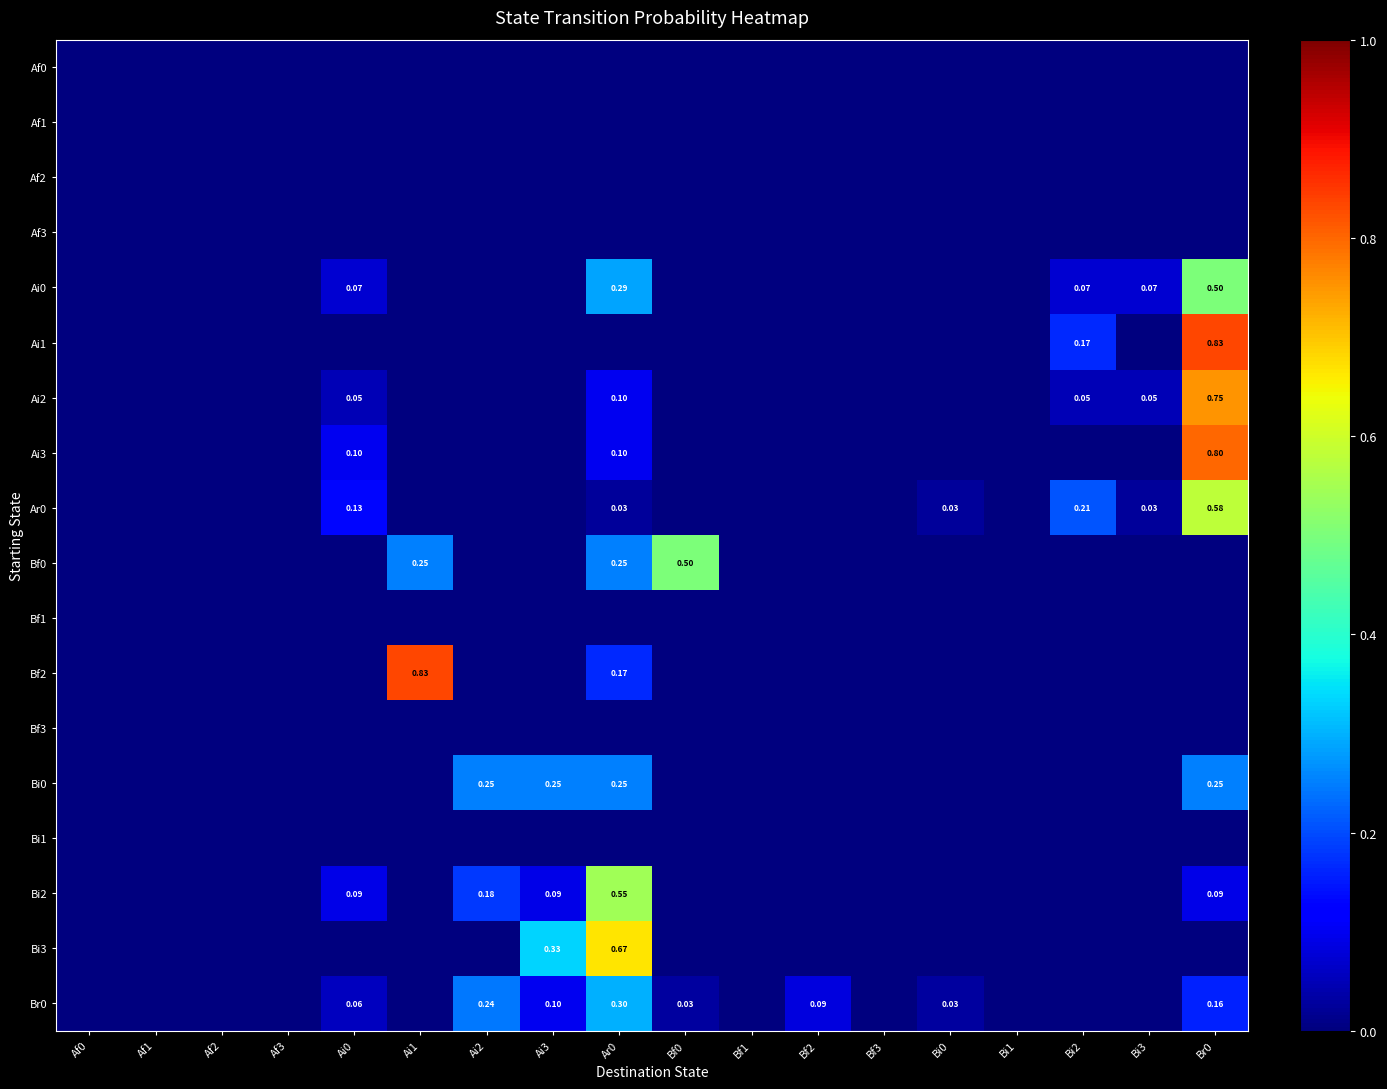

The Ar0 series shows 0.0 at Bi0. True or false?

True